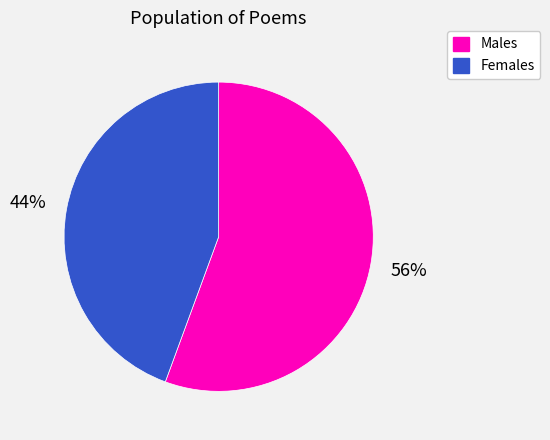

Is there any slice that represents more than half of the pie?

Yes